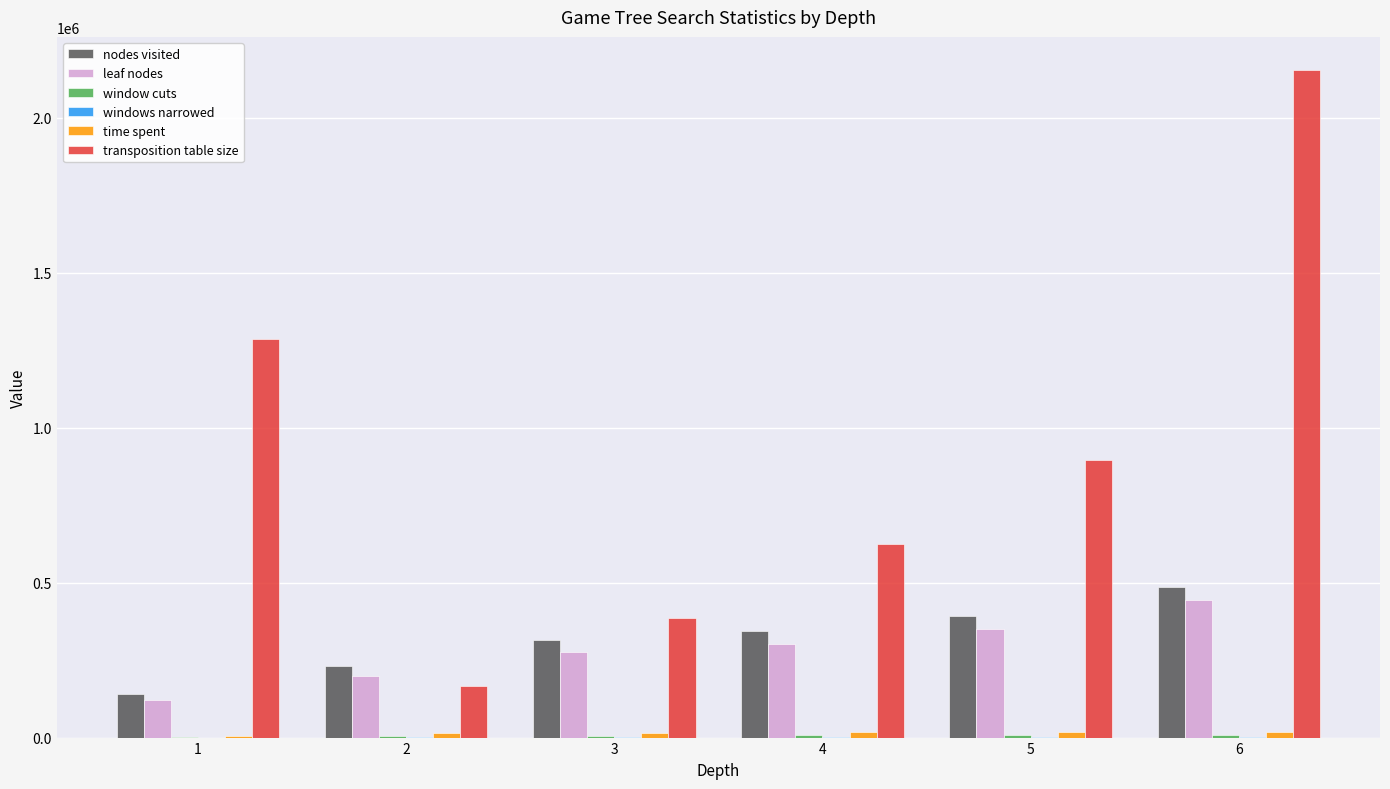

Which series changed the most between 2 and 6?

transposition table size